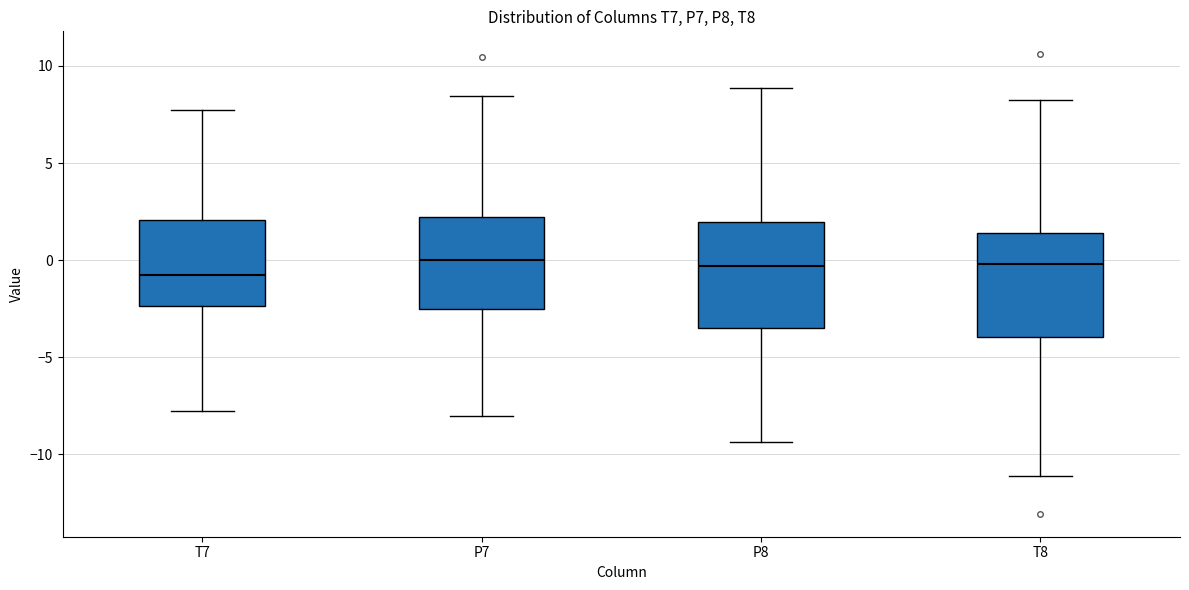

Where does the upper whisker of the box for T8 end on the y-axis? The values are not printed on the chart, so give them approximately, as read against the axis.

8.0